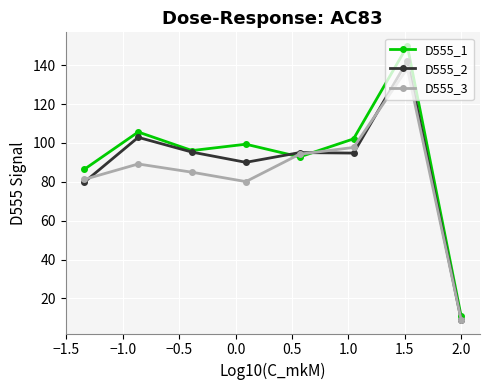

List the series in order of their overall mean, lowest first.

D555_3, D555_2, D555_1